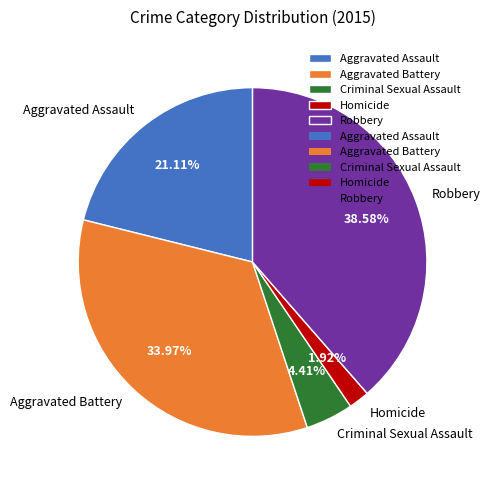

Which slice is the largest?

Robbery